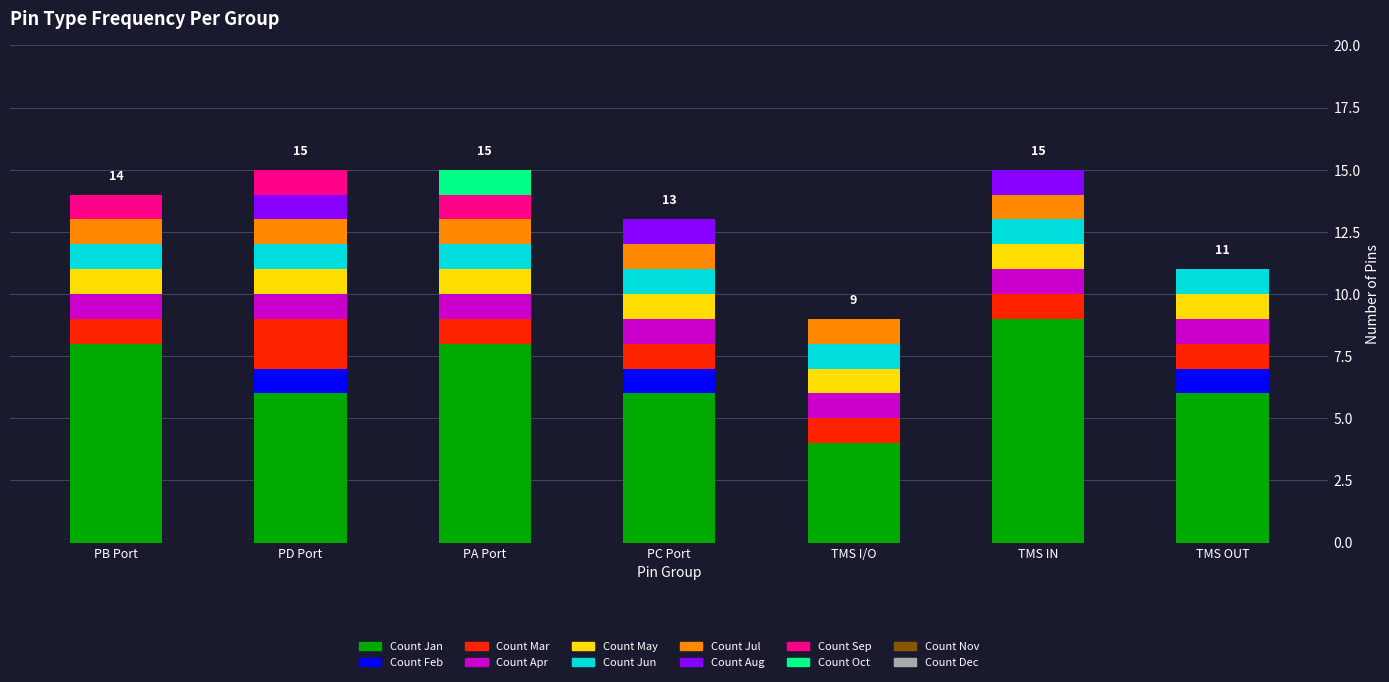

Which category has the highest value in the Count Jan series?

TMS IN